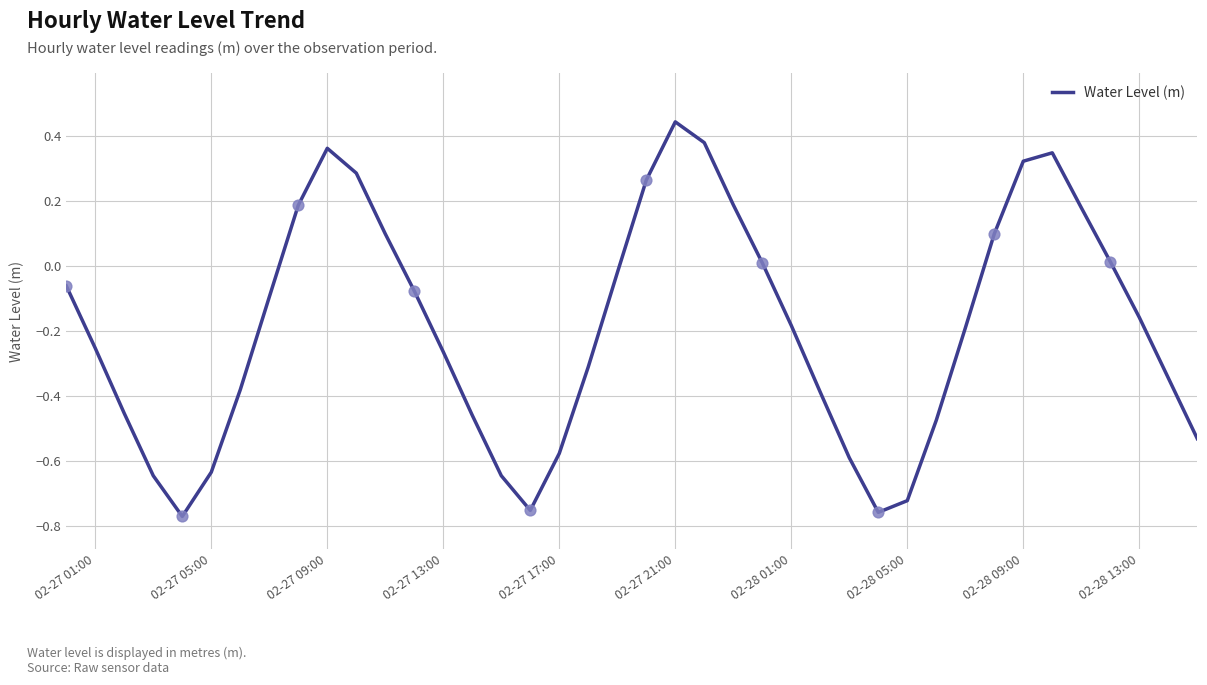

What is the difference between the maximum and minimum values?

1.2